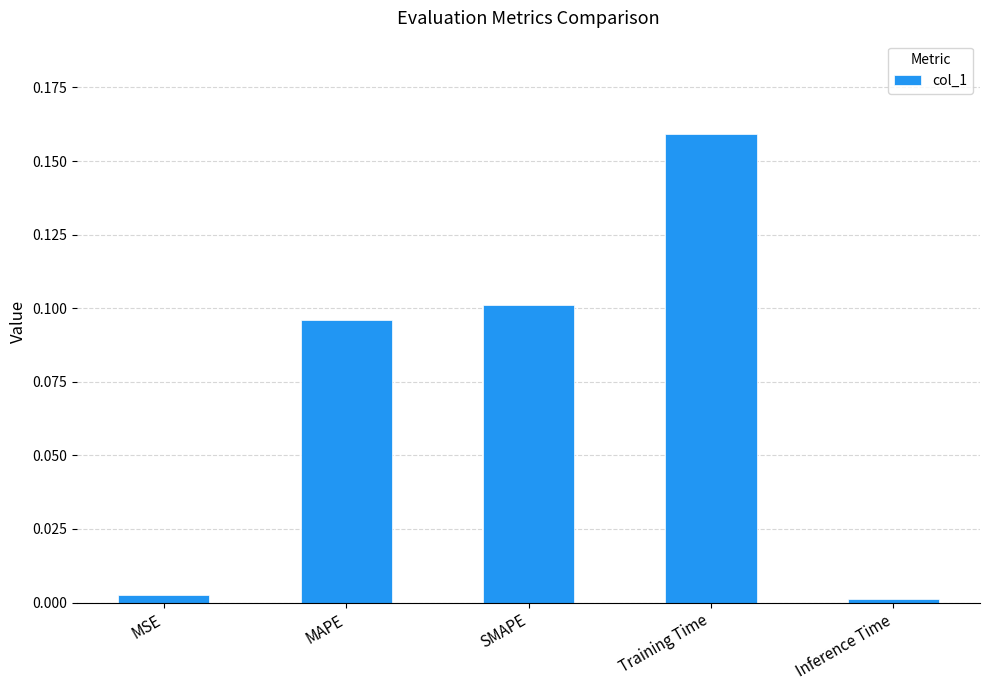

What is the sum of all values?

0.4